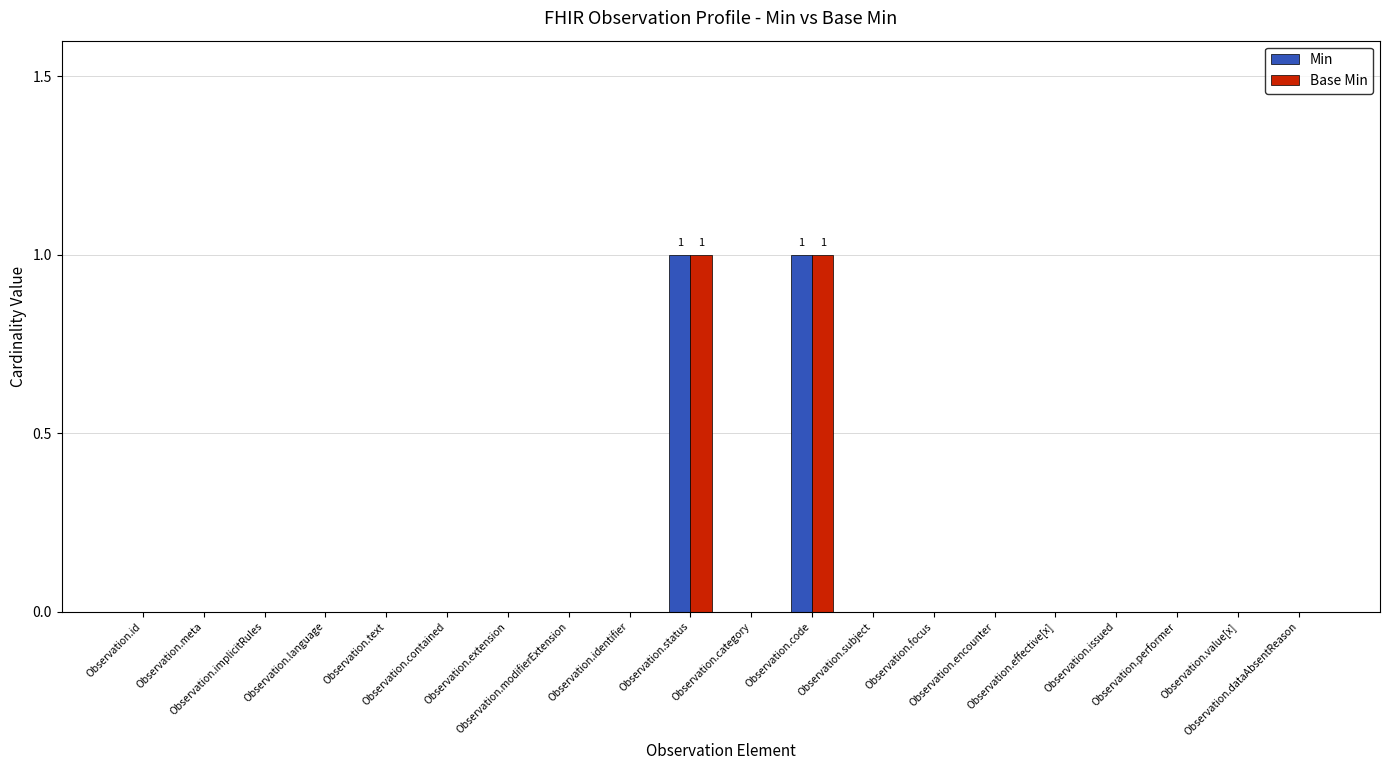

Between Observation.code and Observation.value[x], which is larger?

Observation.code